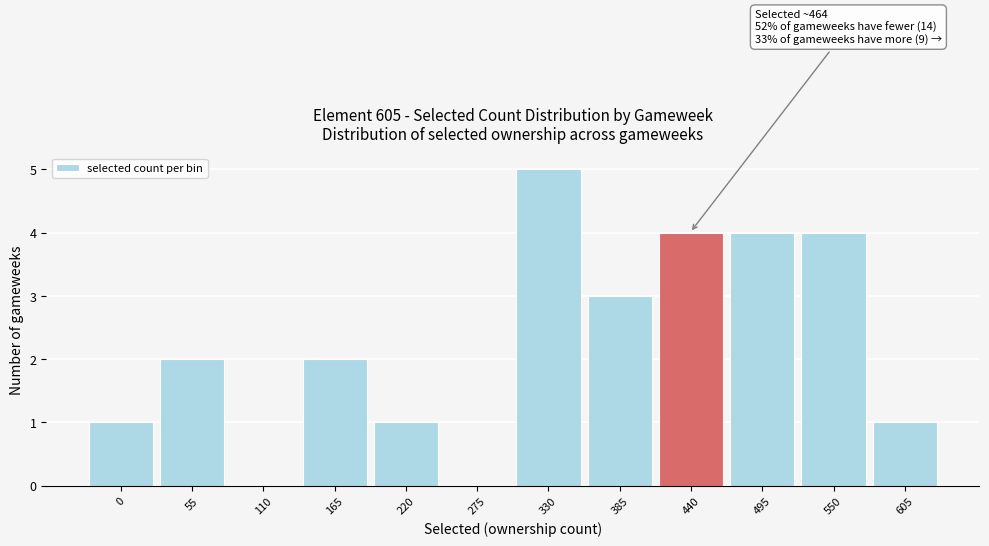

Reading left to right, extract all data points from this chart.

0=1	55=2	110=0	165=2	220=1	275=0	330=5	385=3	440=4	495=4	550=4	605=1